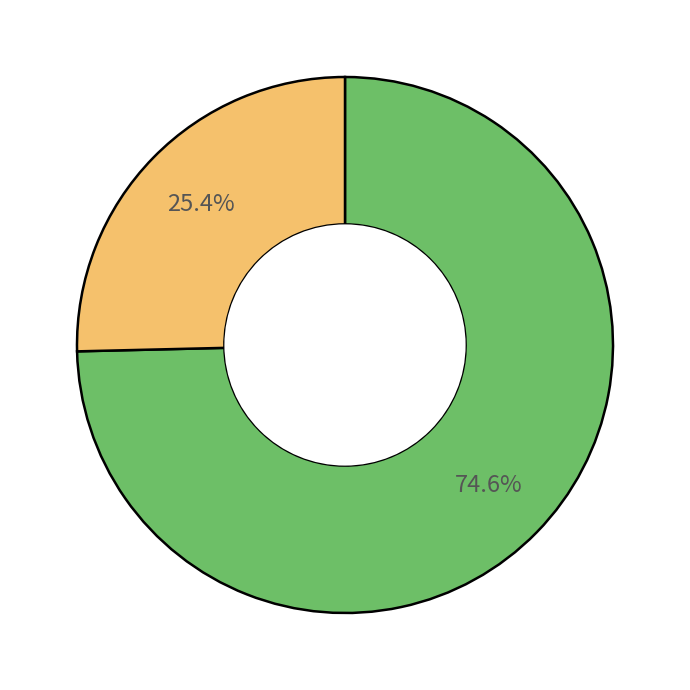

Does any single category account for the majority?

Yes